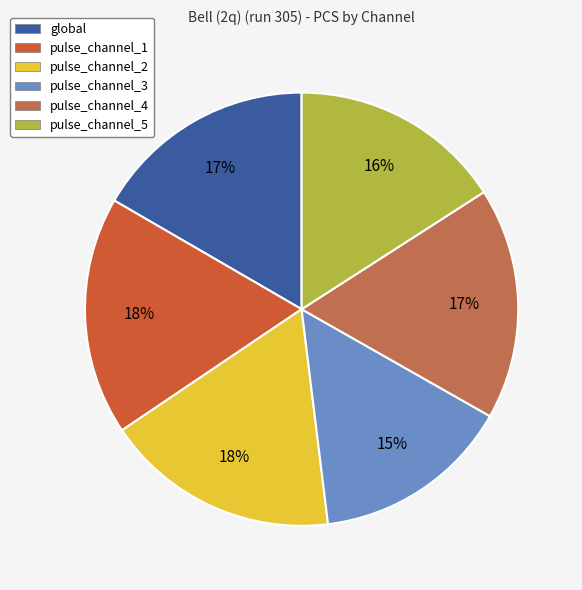

Count the number of slices in the pie.

6